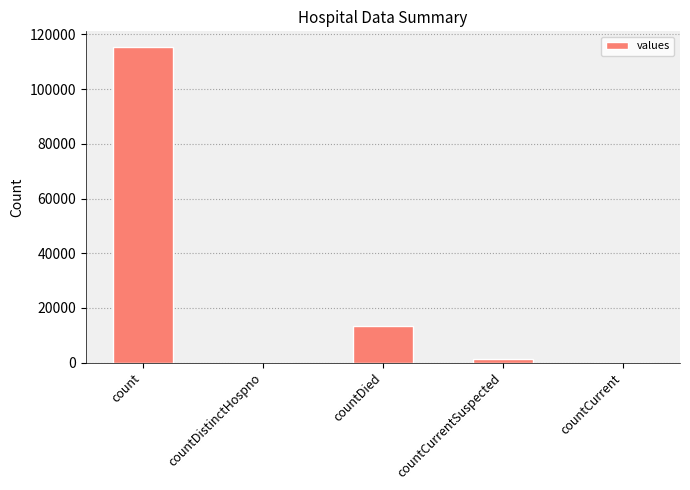

Are the bars grouped side by side (vs. stacked)?

No